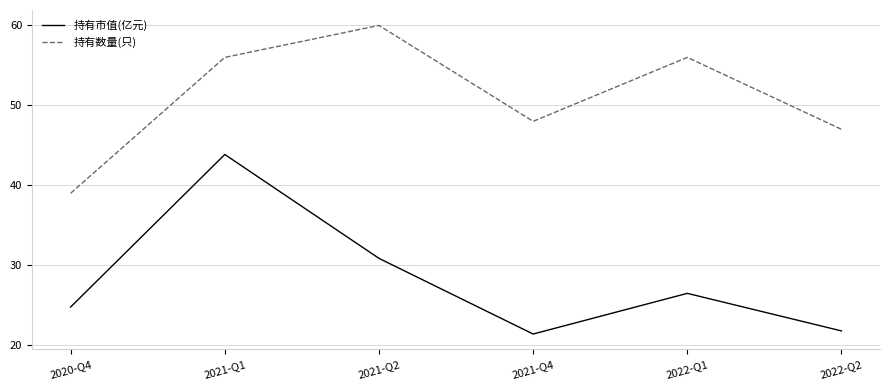

True or false: 持有市值(亿元) and 持有数量(只) intersect in this chart.

False